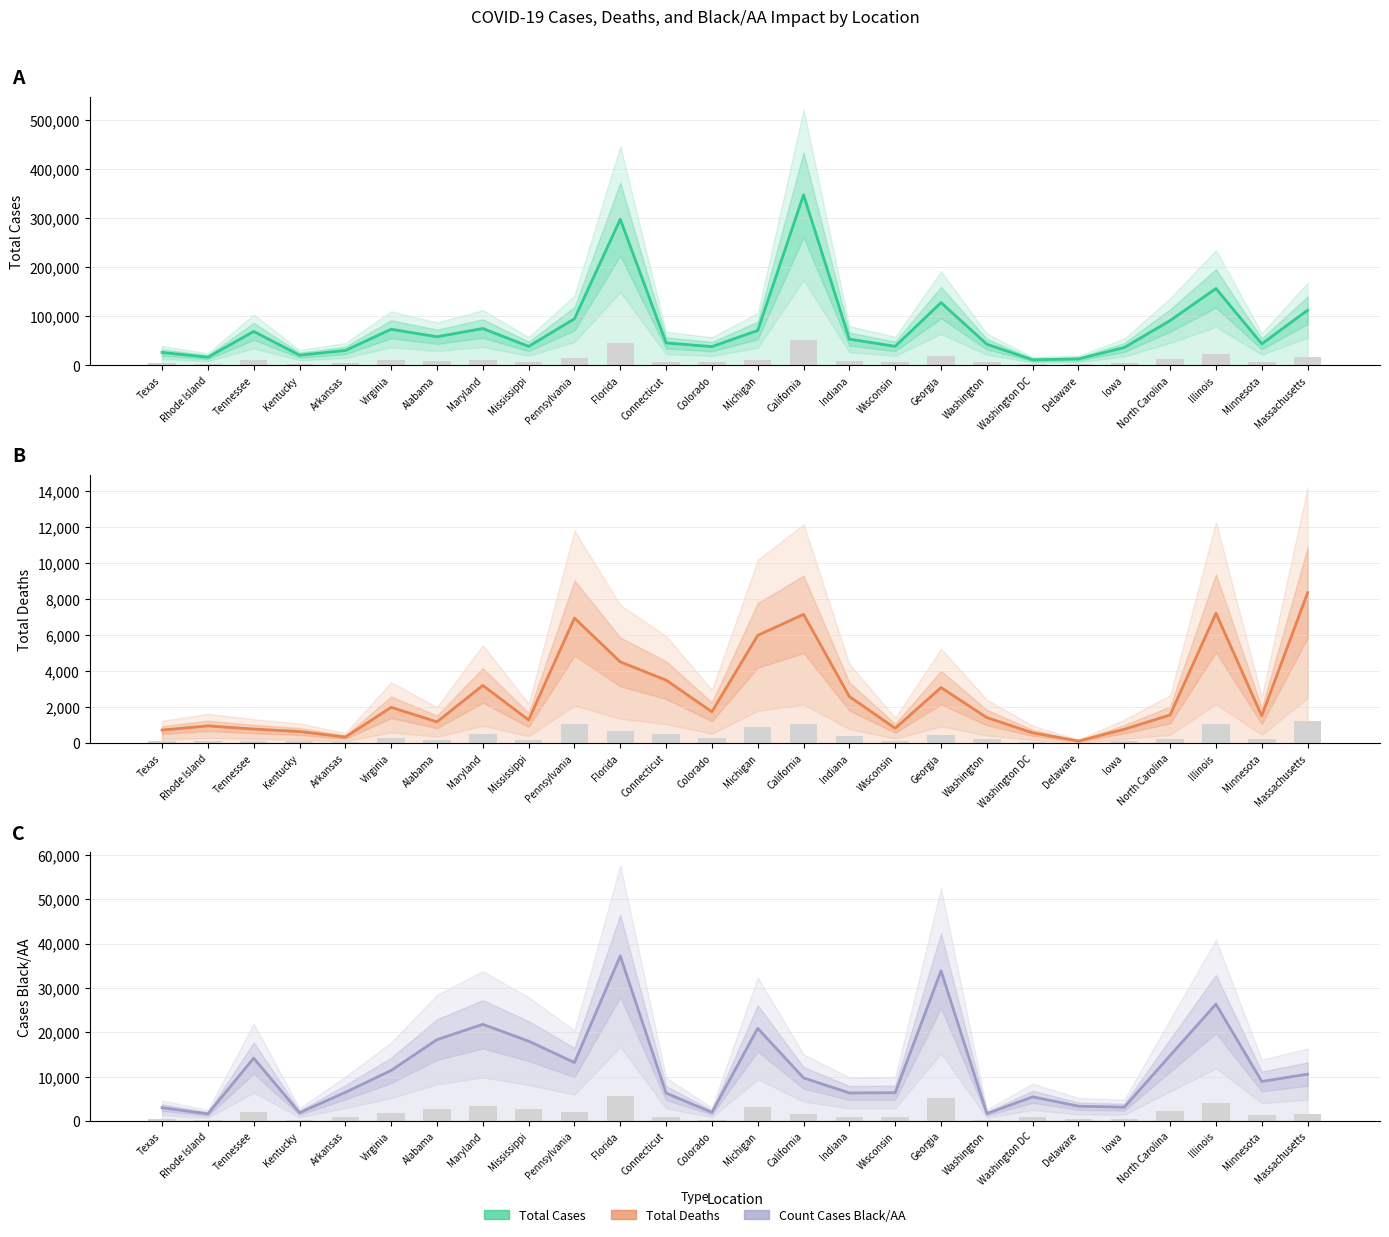

Does the chart contain any negative values?

No